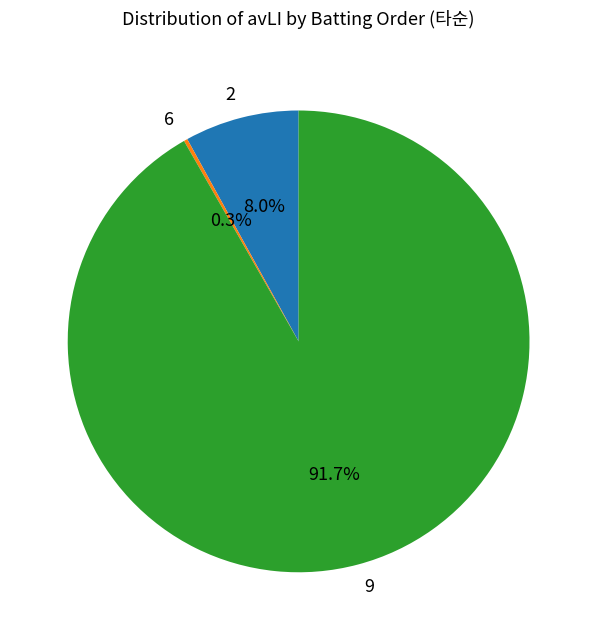

Combined, what portion of the pie is 9 and 2?

99.7%